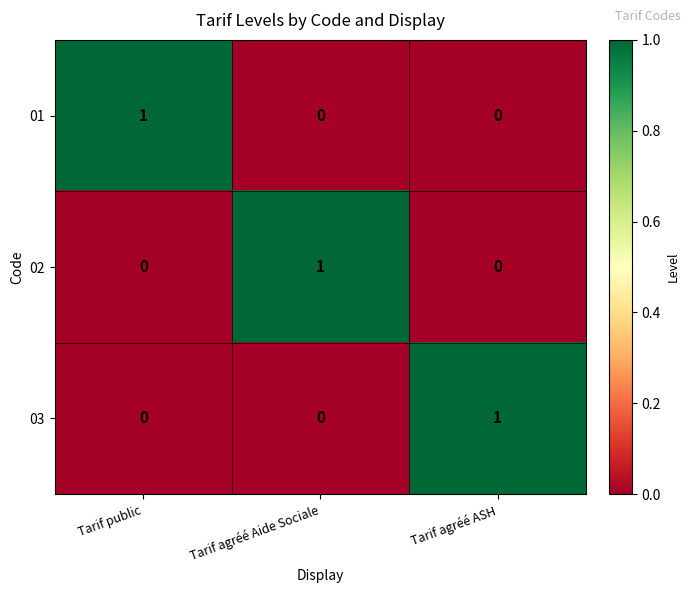

Is the value of 03 at Tarif public greater than the value of 01 at Tarif public?

No